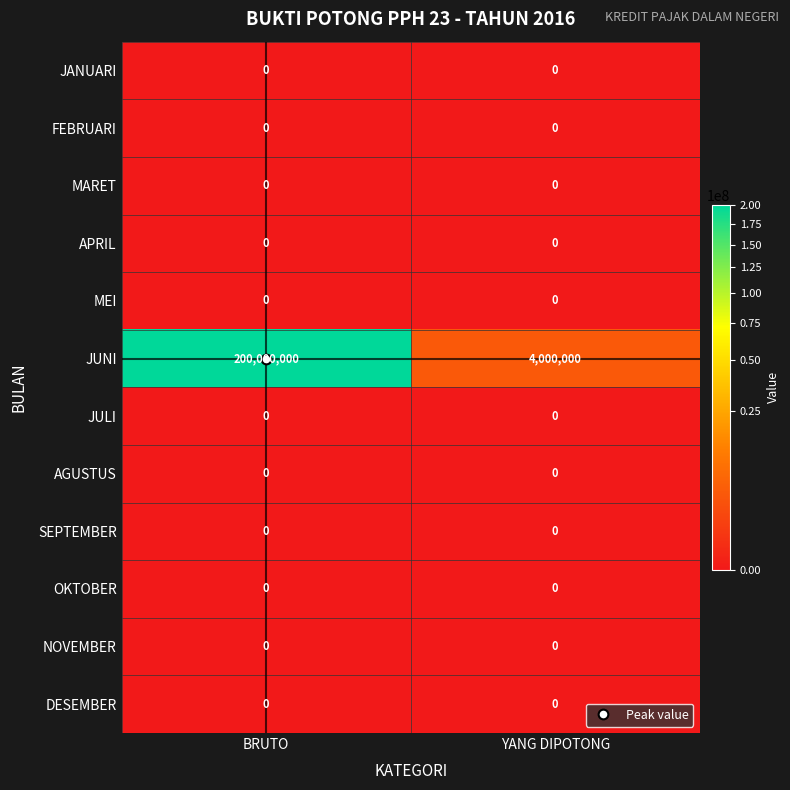

What is the sum of all JUNI values?

204000000